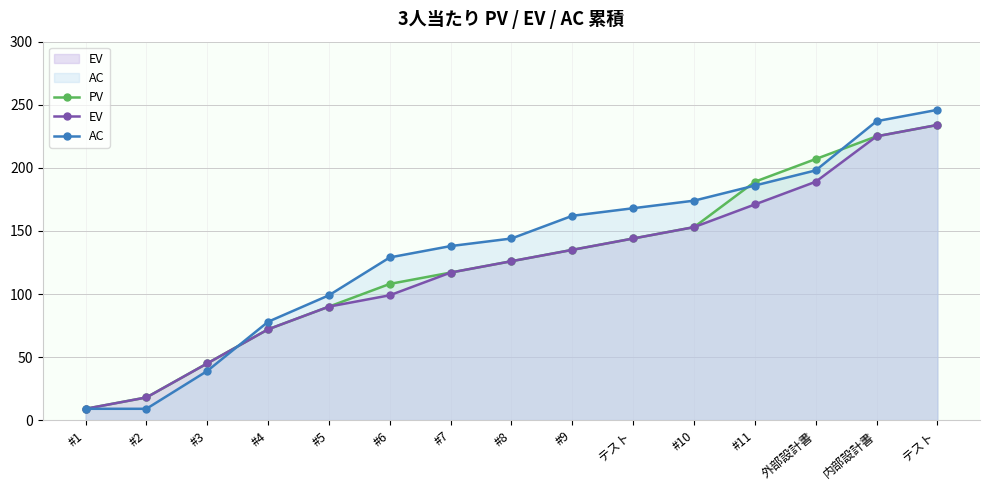

What is the label of the 2nd point from the right?

内部設計書